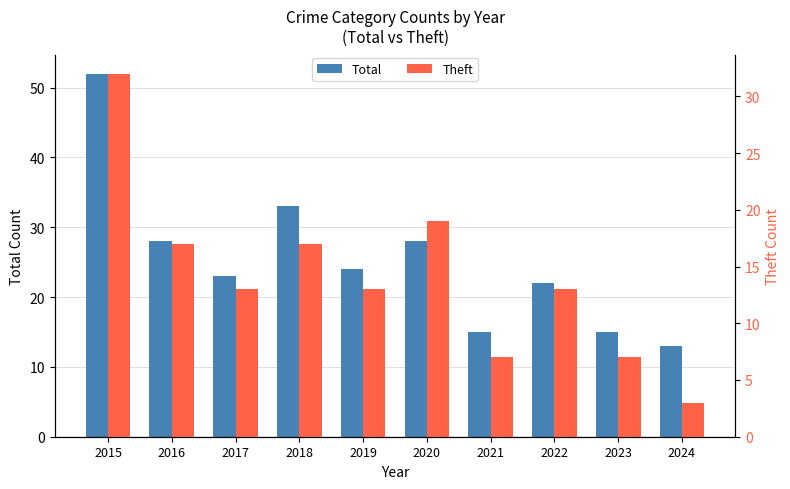

At which label does Total first exceed 24?

2015